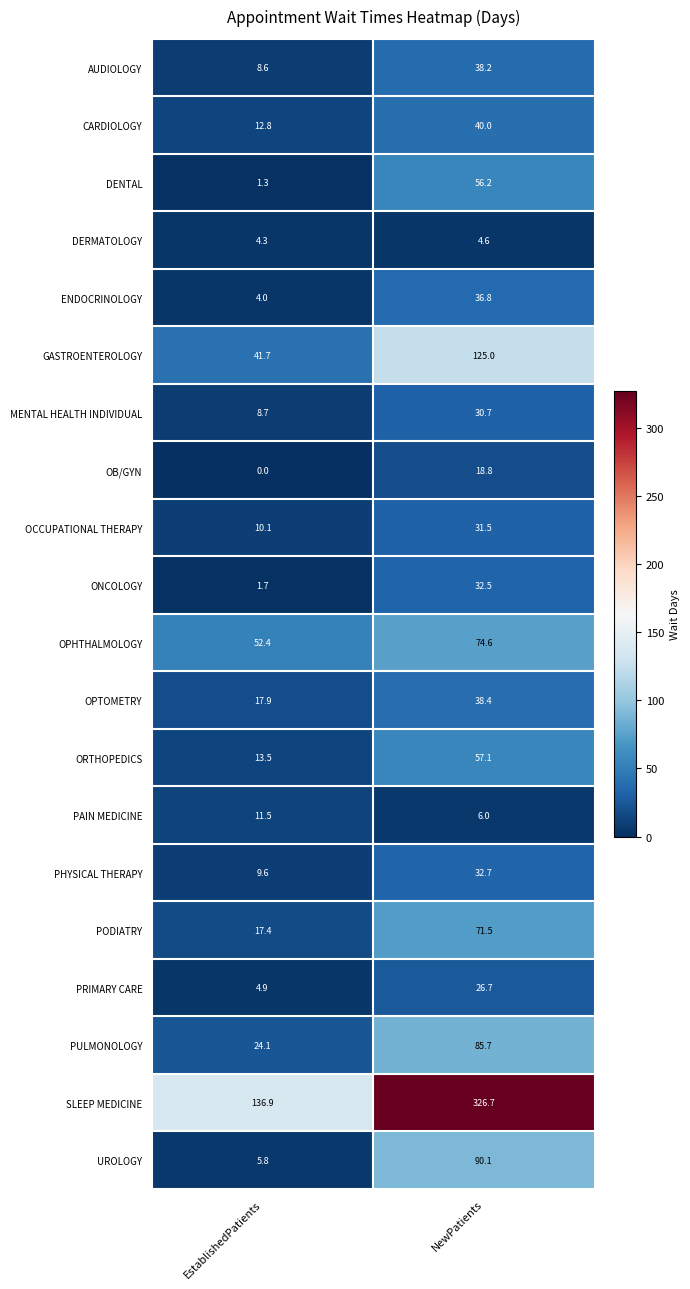

At NewPatients, list the series in order from smallest to largest.

DERMATOLOGY, PAIN MEDICINE, OB/GYN, PRIMARY CARE, MENTAL HEALTH INDIVIDUAL, OCCUPATIONAL THERAPY, ONCOLOGY, PHYSICAL THERAPY, ENDOCRINOLOGY, AUDIOLOGY, OPTOMETRY, CARDIOLOGY, DENTAL, ORTHOPEDICS, PODIATRY, OPHTHALMOLOGY, PULMONOLOGY, UROLOGY, GASTROENTEROLOGY, SLEEP MEDICINE